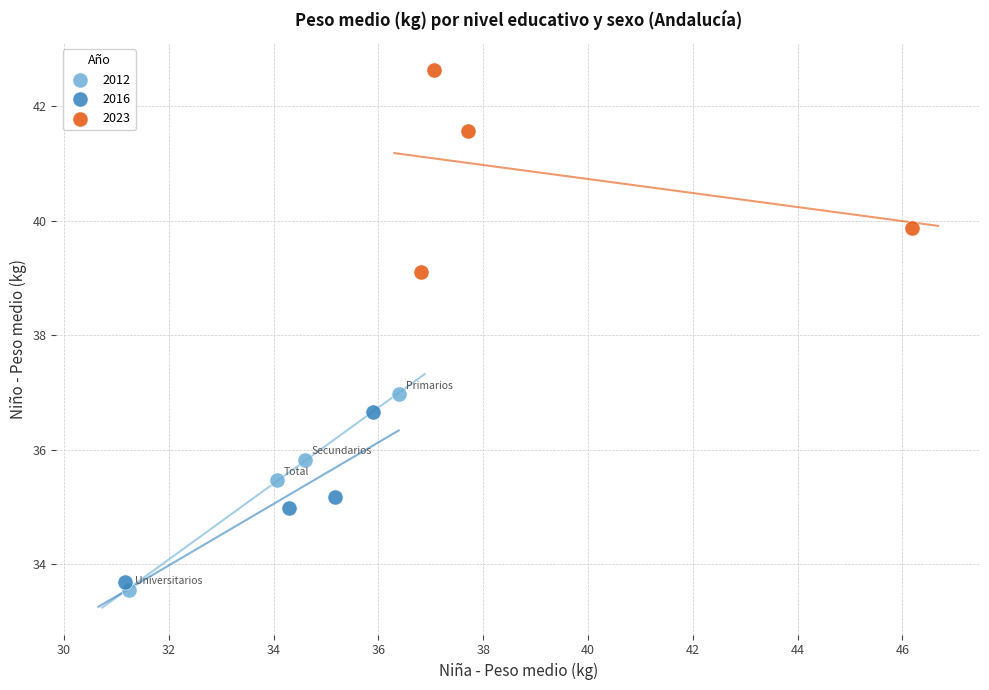

Which series contains the highest Y value?

2023